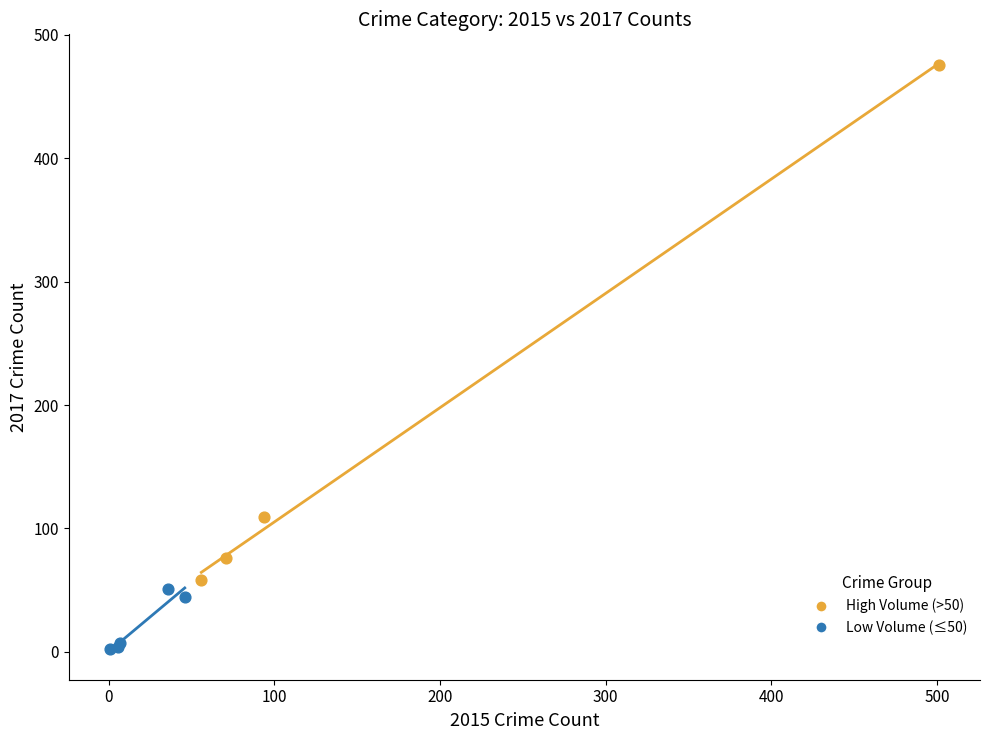

Which series contains the lowest Y value?

Low Volume (≤50)